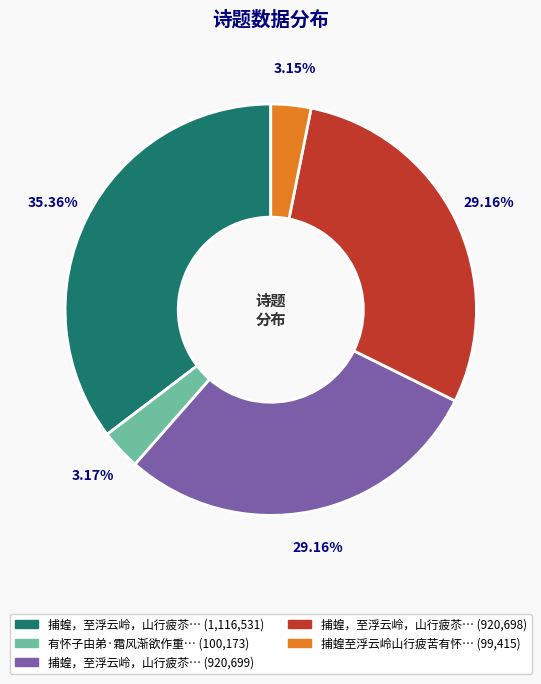

Does any single category account for the majority?

No